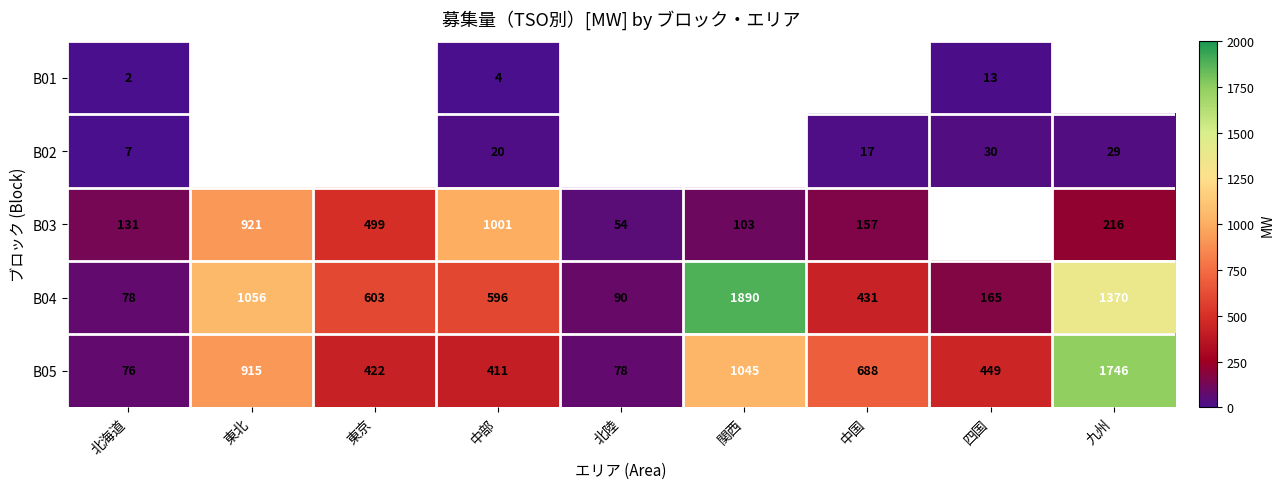

What is the maximum value shown in the chart?

1890.0